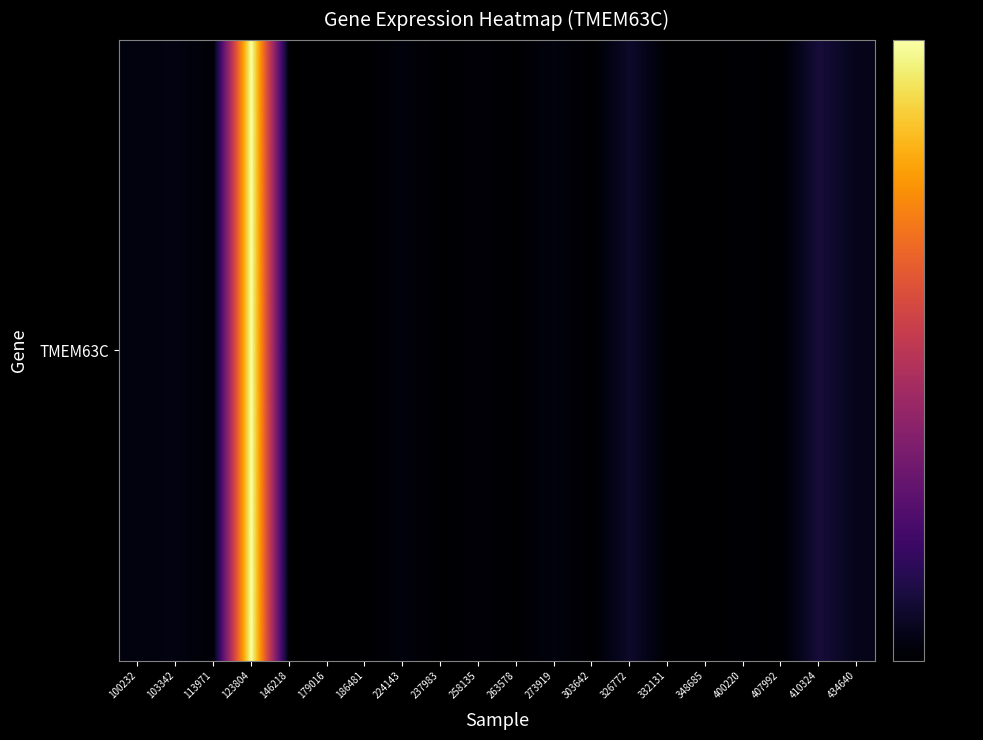

At which category does the chart reach its peak across all series?

123804